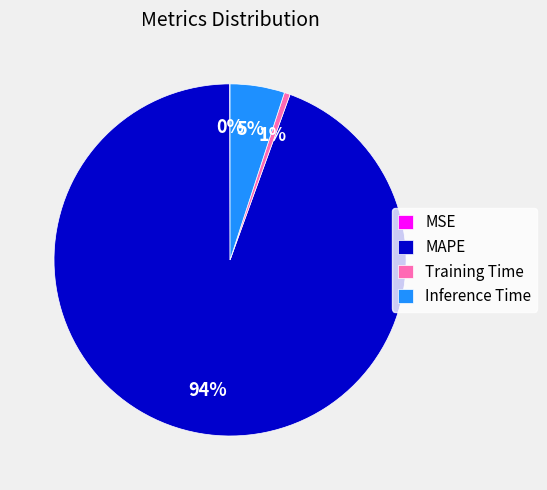

Does any single category account for the majority?

Yes